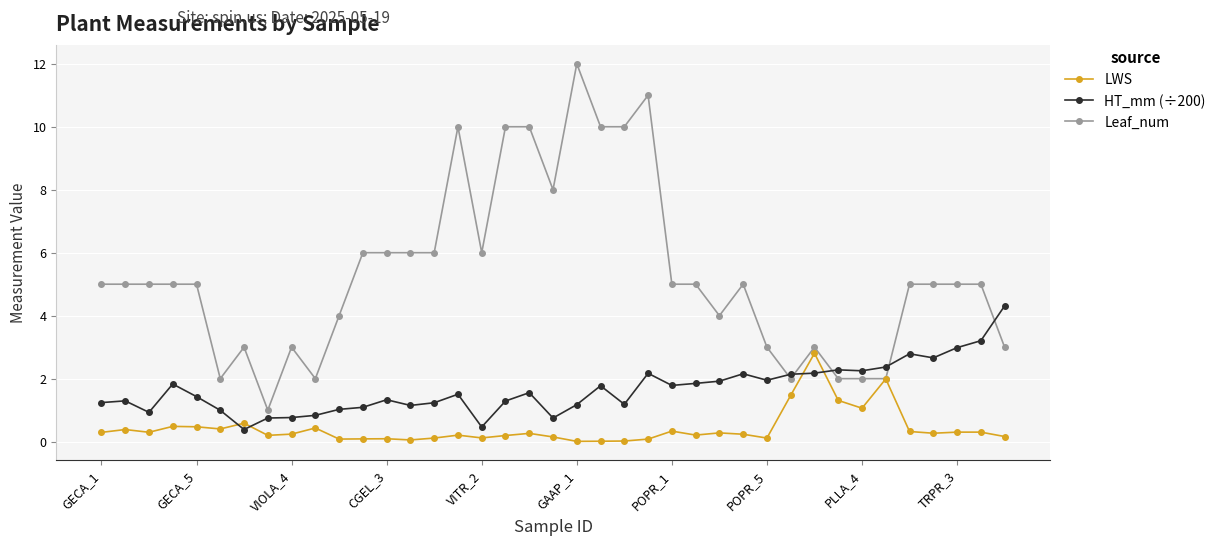

Which series has the widest spread of values?

Leaf_num